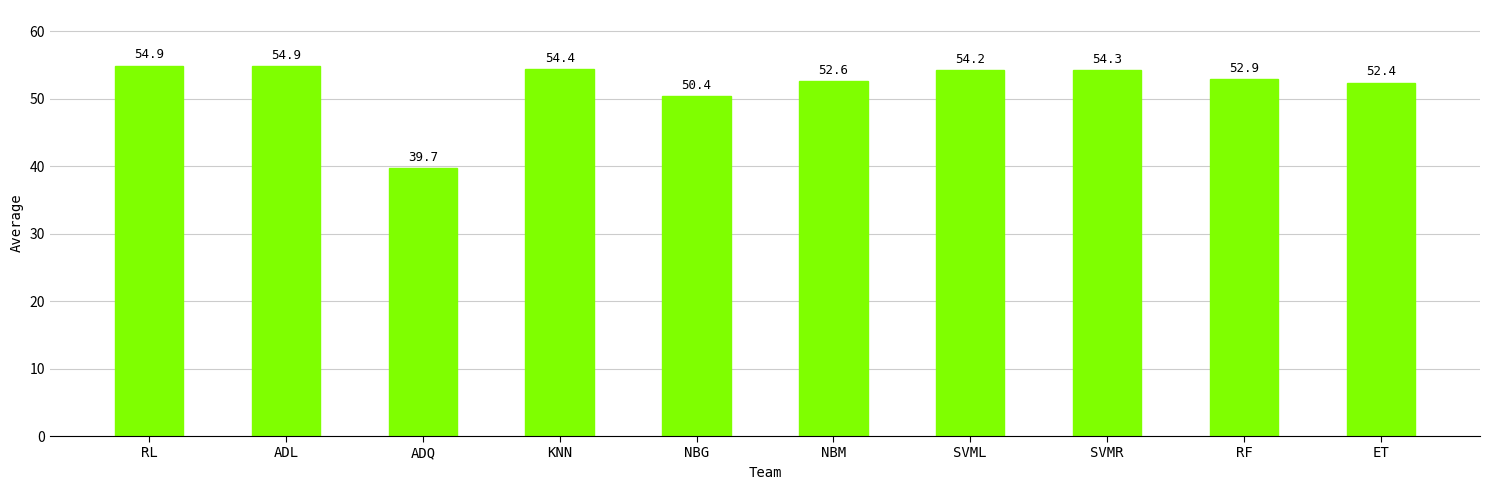

True or false: the data shows 75.3 at SVMR.

False